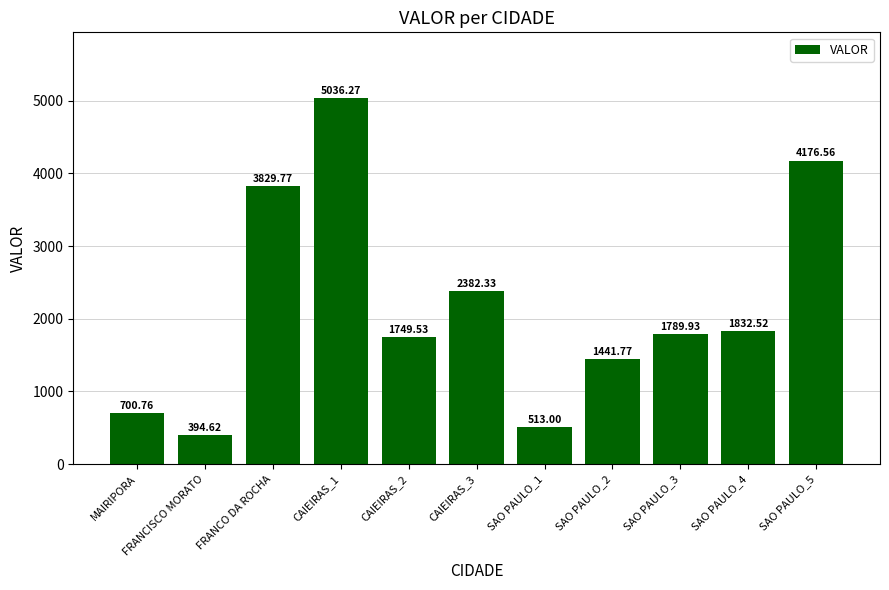

What is the label of the 10th bar from the right?

FRANCISCO MORATO